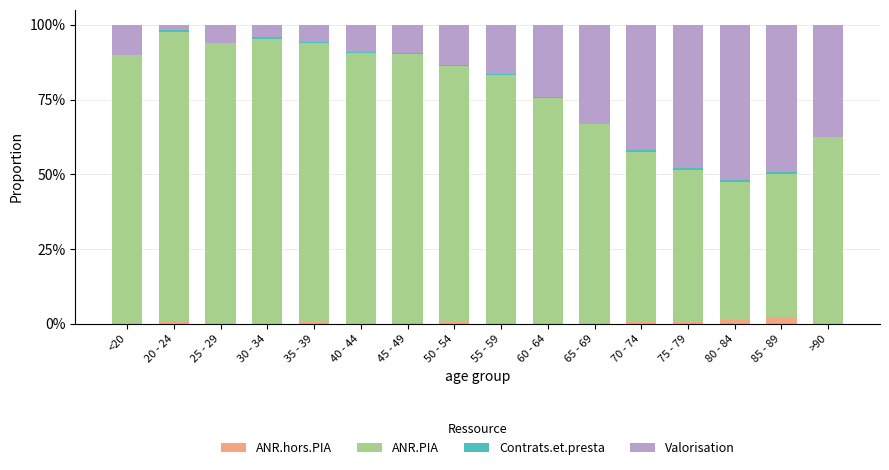

The value of ANR.hors.PIA at >90 is 0.0. True or false?

True